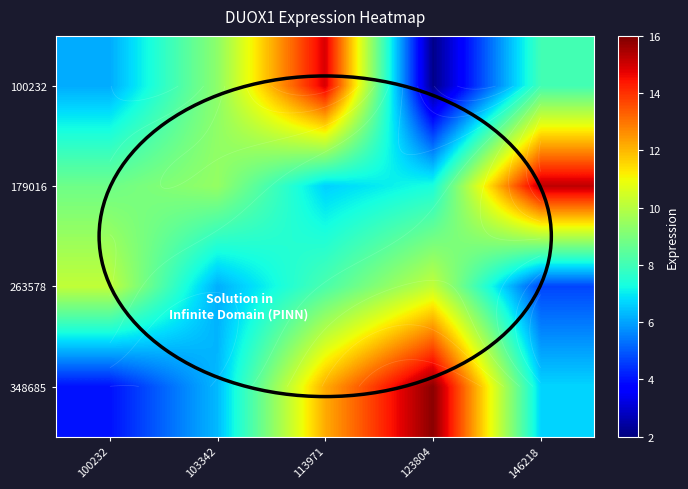

Count the number of categories in the chart.

5